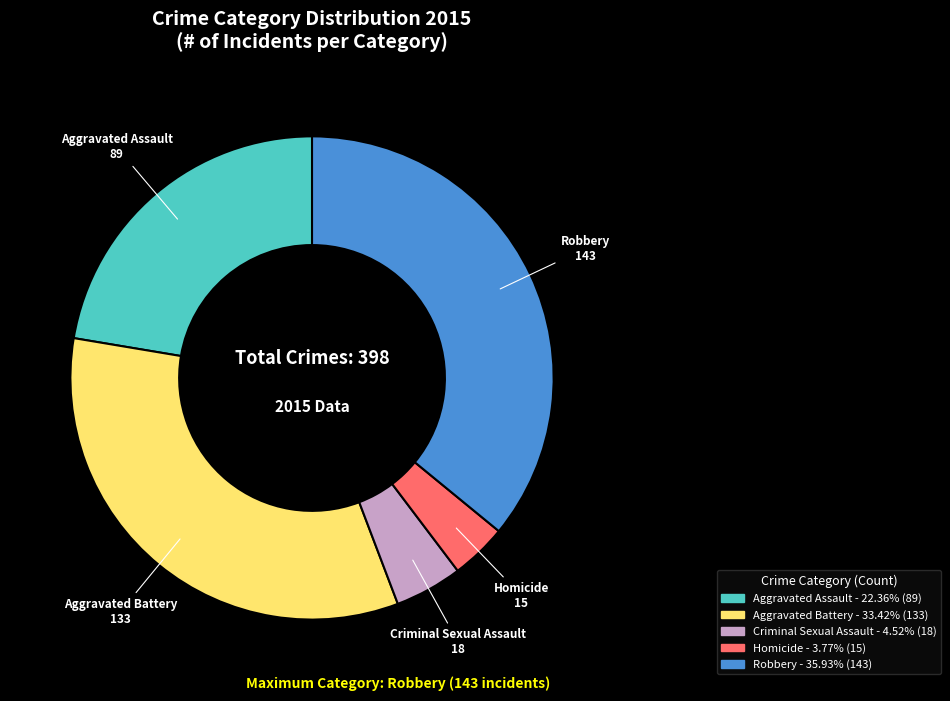

What is the smallest slice in the pie chart?

Homicide